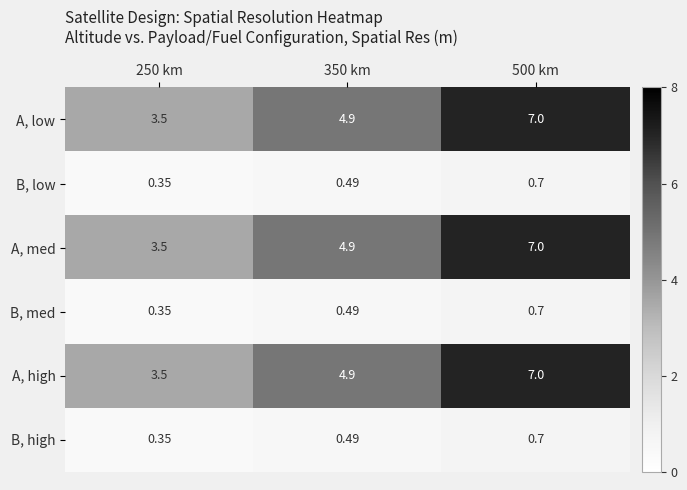

Is the value of B, low at 500 km greater than the value of B, high at 350 km?

Yes